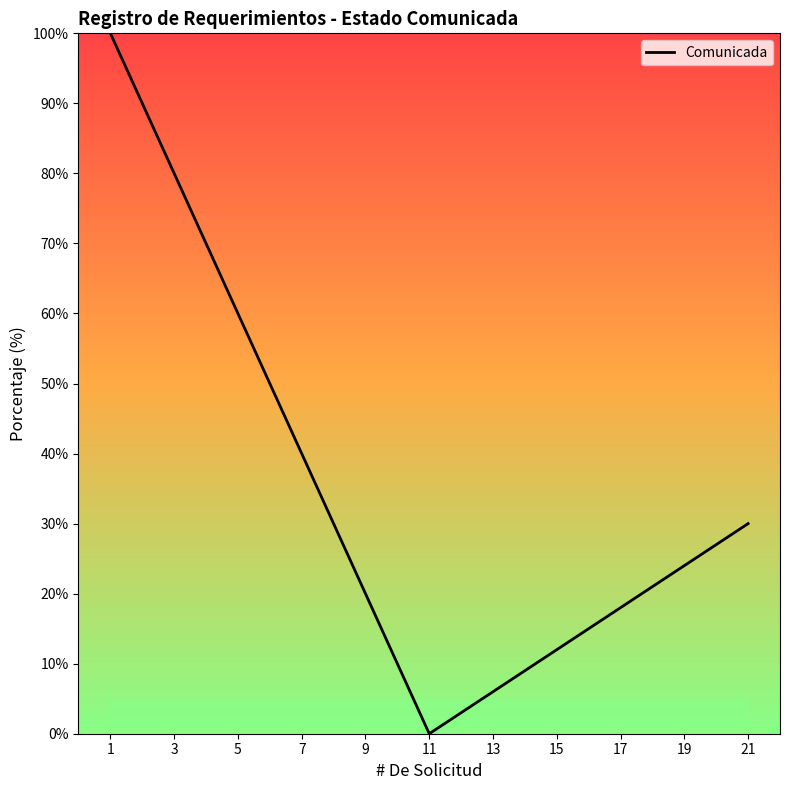

What is the maximum value shown in the chart?

100